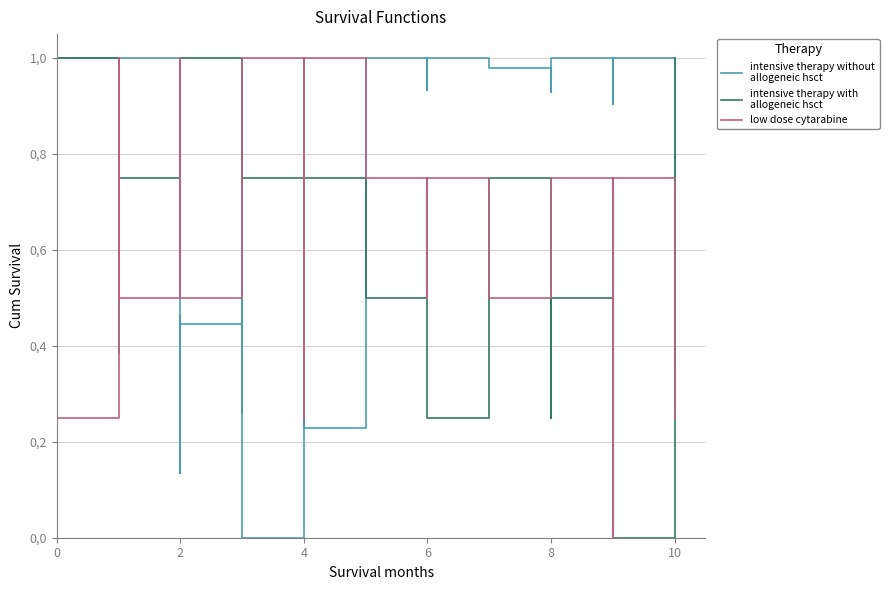

What is the label of the 29th point from the right?

2